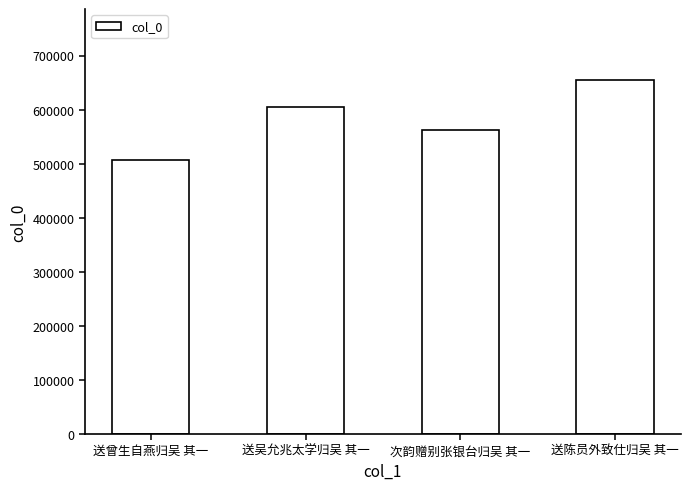

List the labels in order of value, smallest first.

送曾生自燕归吴 其一, 次韵赠别张银台归吴 其一, 送吴允兆太学归吴 其一, 送陈员外致仕归吴 其一